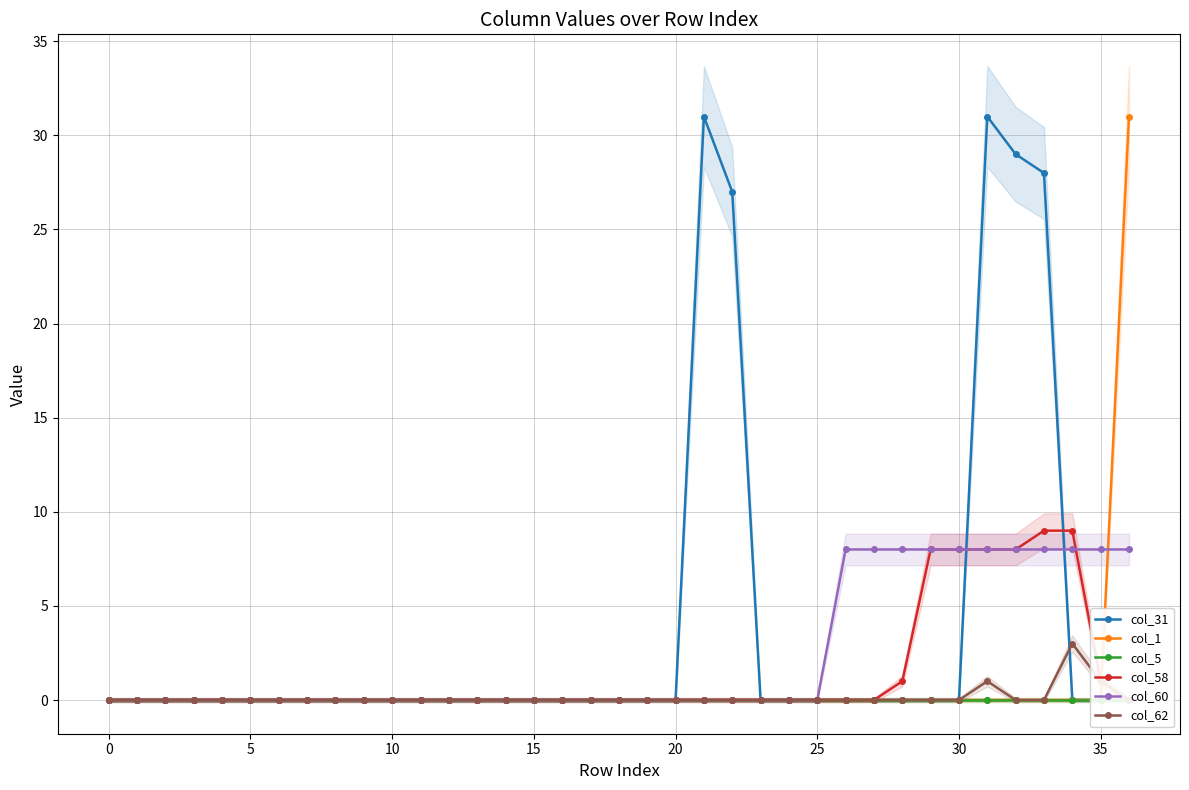

What is the maximum value for col_31?

31